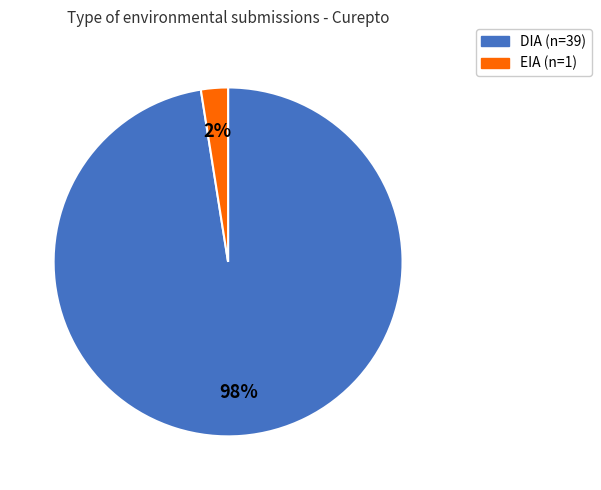

Between EIA and DIA, which is larger?

DIA